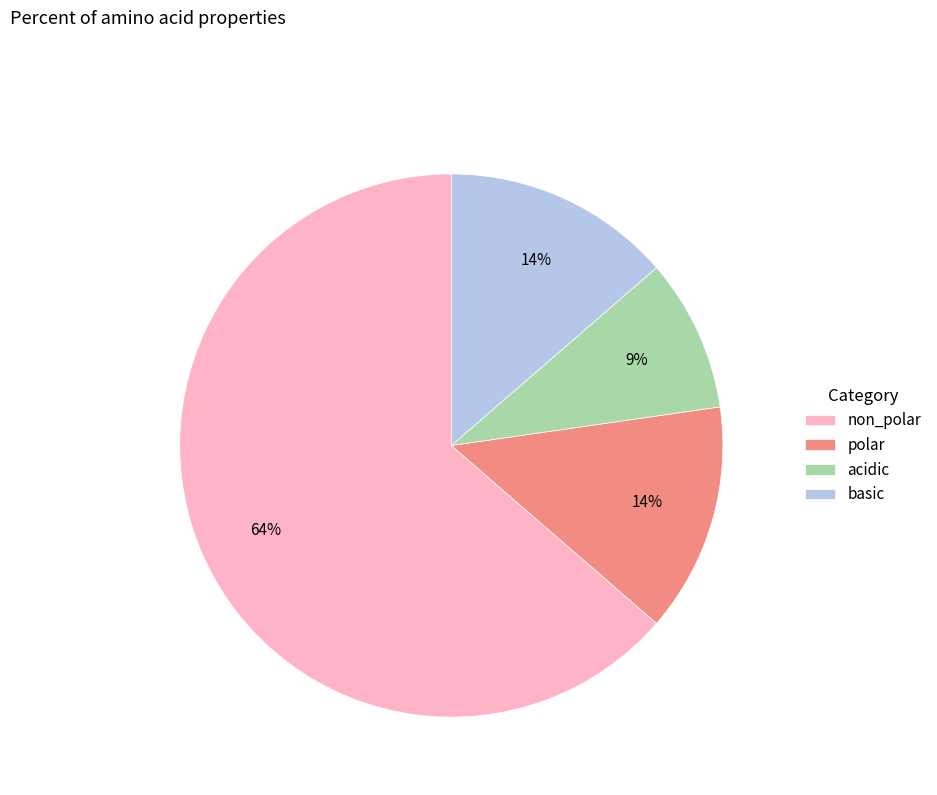

Combined, do basic and non_polar account for over 50%?

Yes